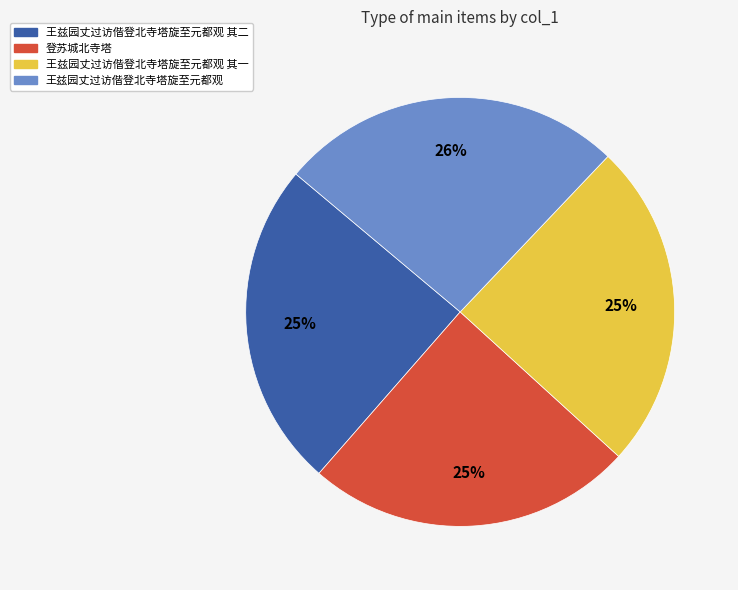

Approximately how many times larger is the value at 王兹园丈过访偕登北寺塔旋至元都观 其一 compared to 王兹园丈过访偕登北寺塔旋至元都观 其二?

1.0